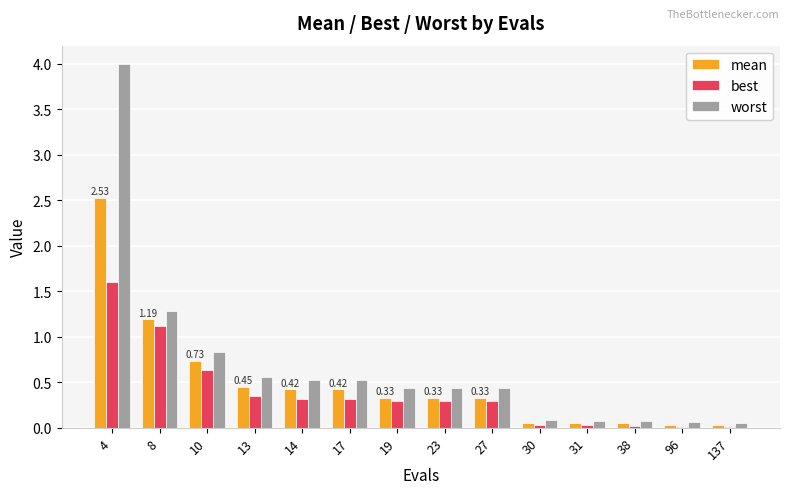

Which series changed the most between 13 and 96?

worst